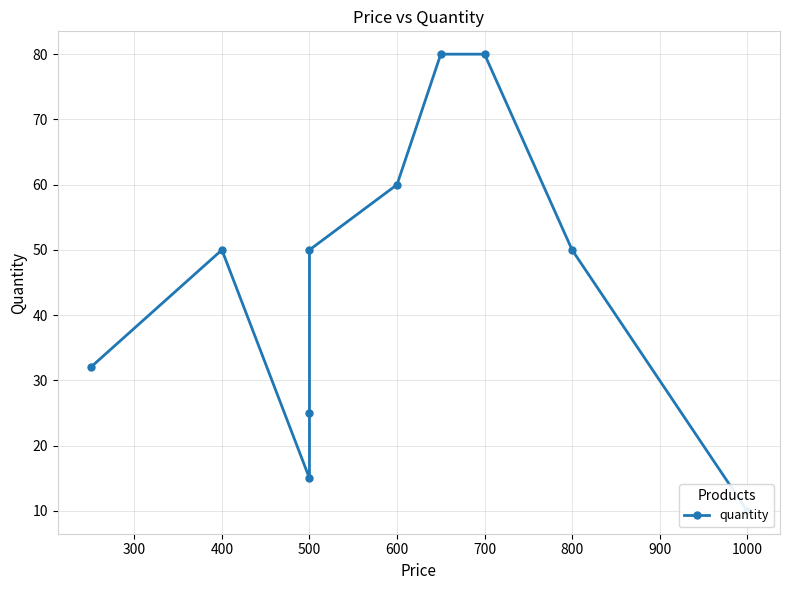

What is the smallest value displayed?

10